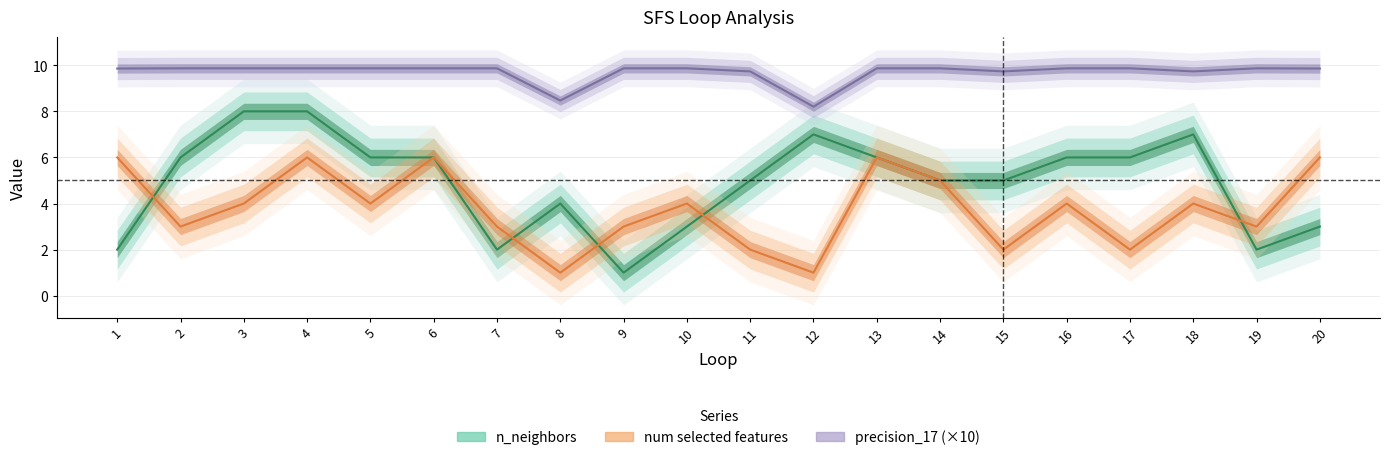

How many categories are shown in the chart?

20